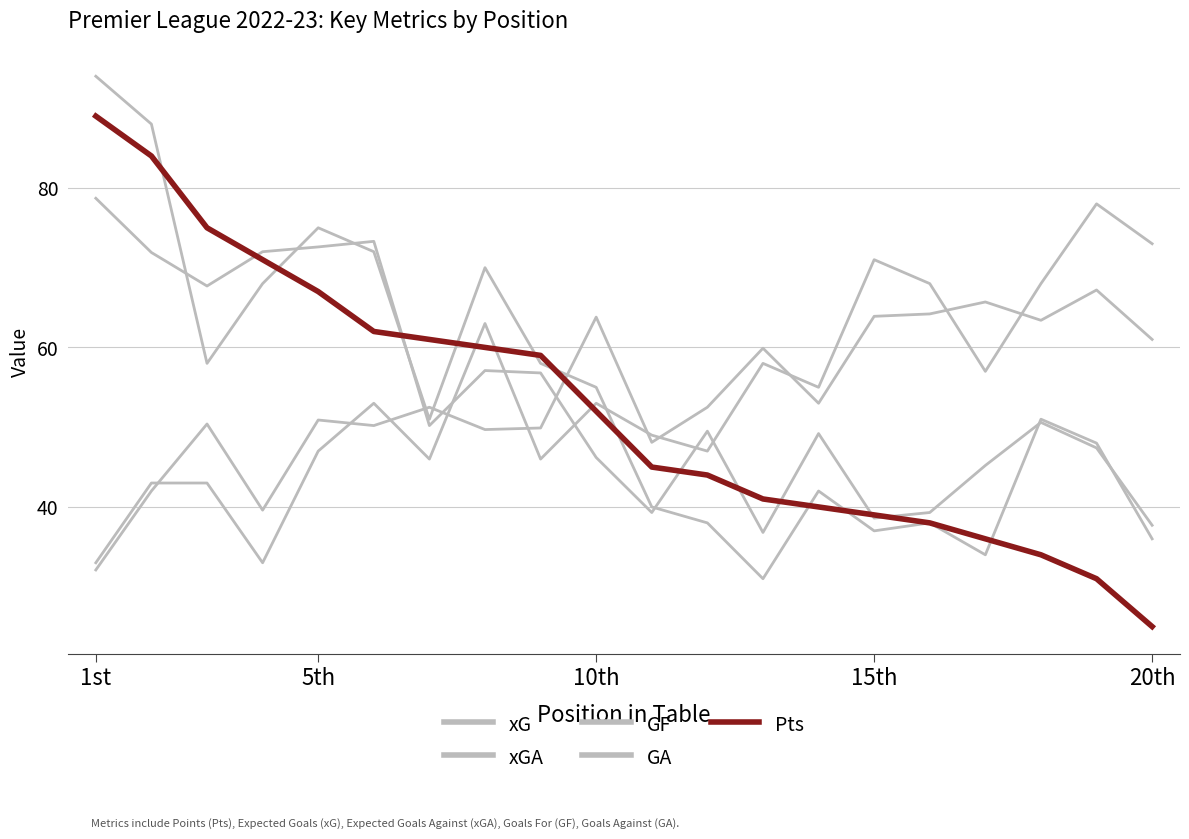

Is this an area chart (filled region under the line)?

No